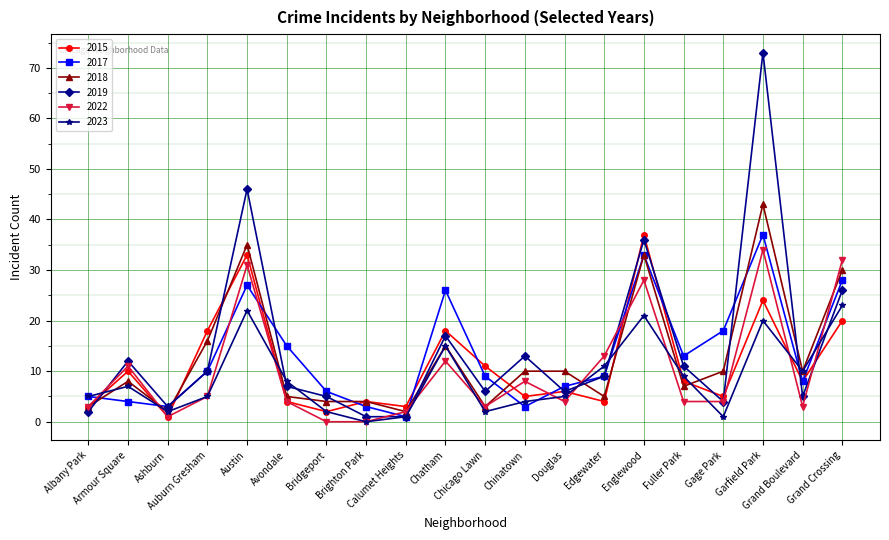

Which series has the largest range (max minus min)?

2019